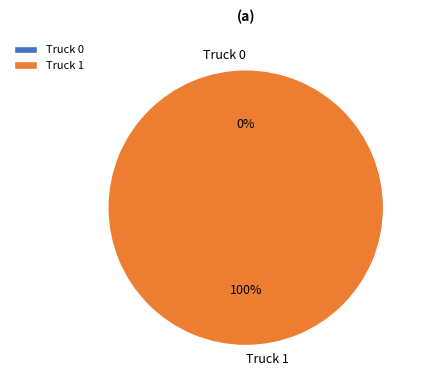

Do Truck 1 and Truck 0 together represent more than half of the pie?

Yes